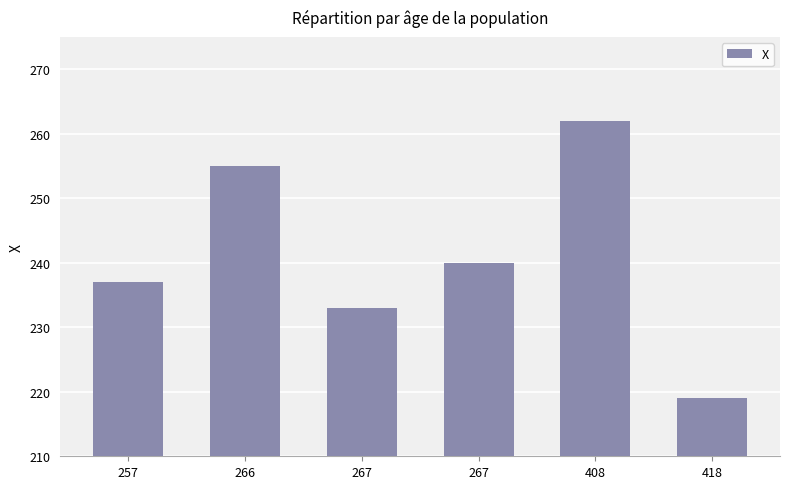

How many distinct data groups are displayed?

1